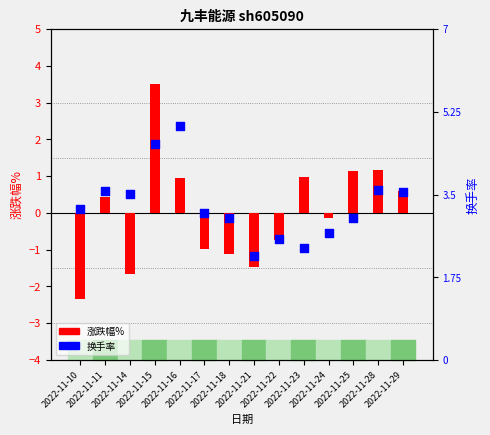

At how many categories does at least one series exceed 4?

2